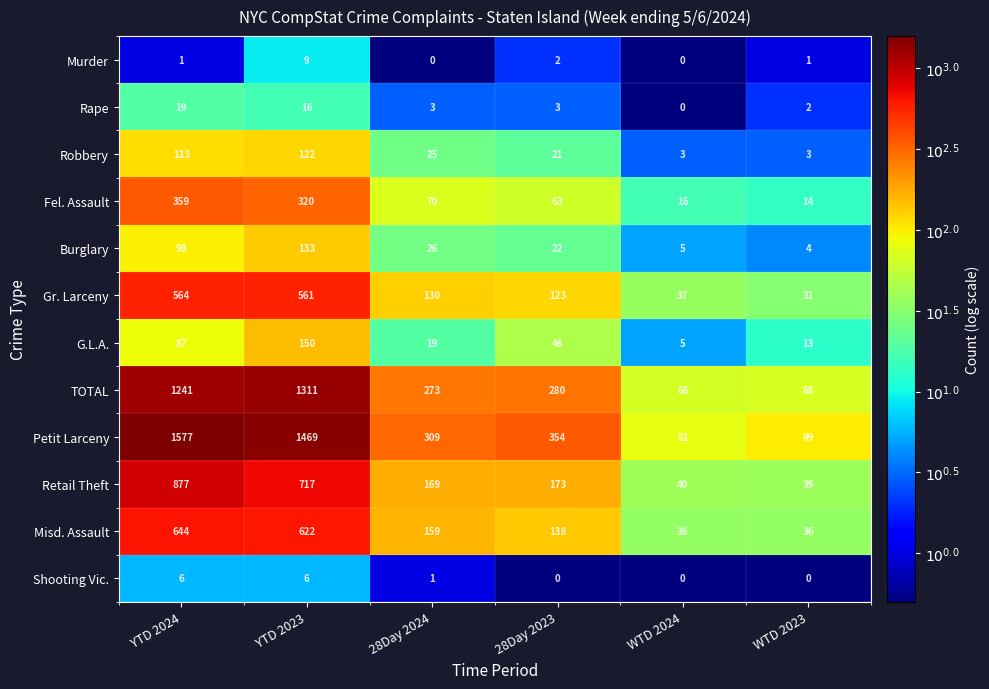

What is the approximate value of TOTAL at 28Day 2024, to the nearest 100?

300